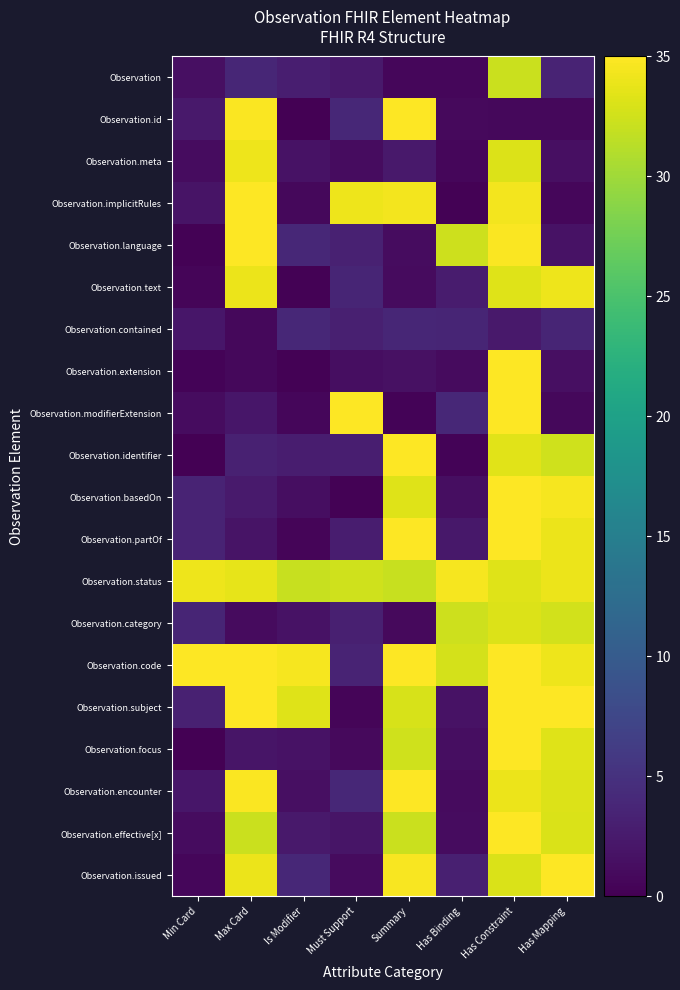

Count the number of categories in the chart.

8